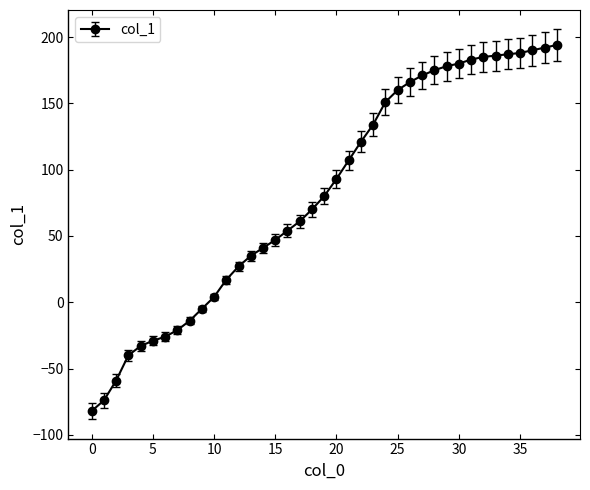

What is the value of the 23rd point from the left?

121